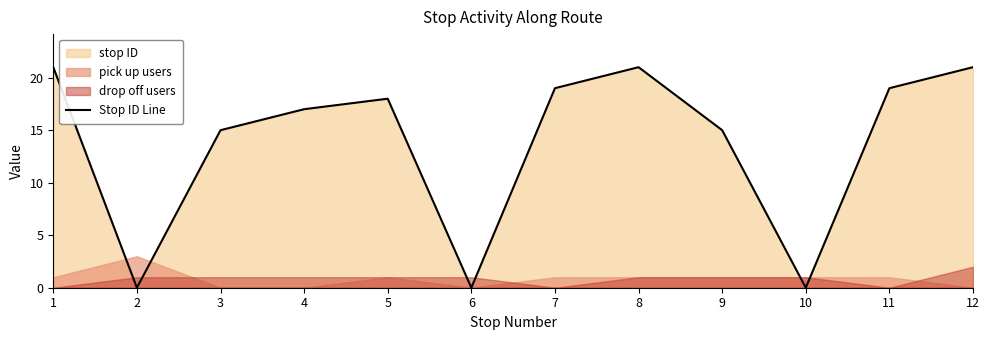

Where is the first local minimum?

2